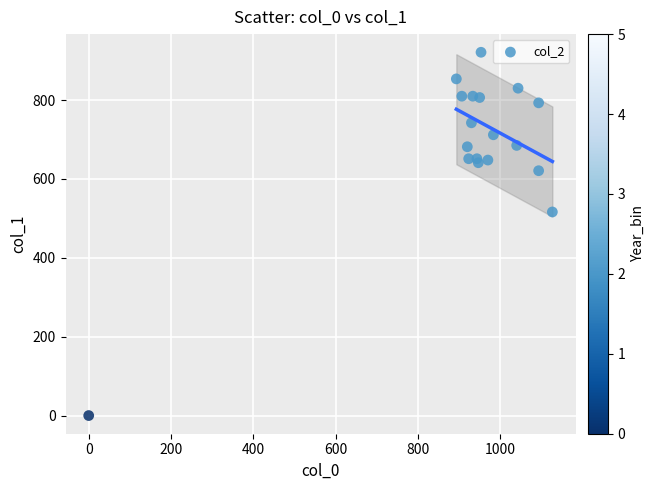

What Y value in the scatter plot is closest to 460?

516.4